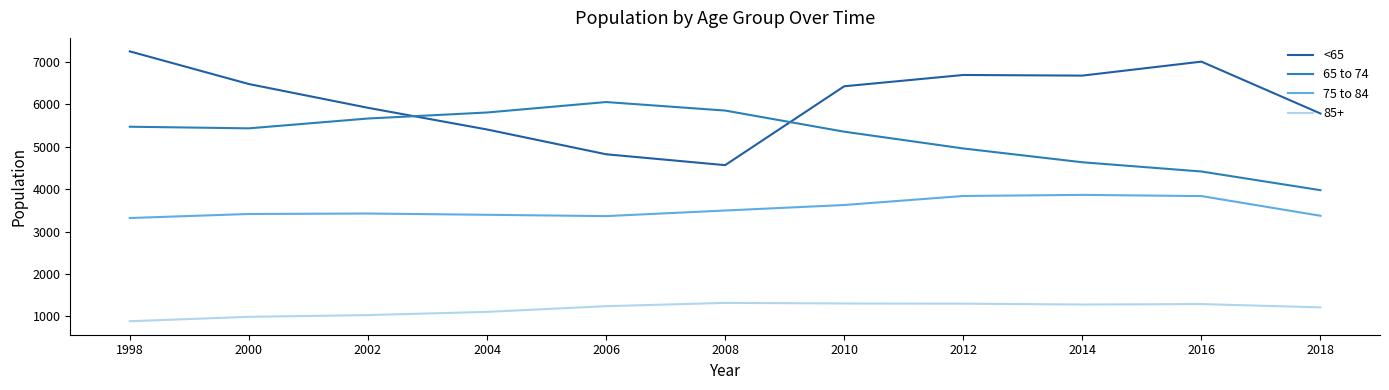

What is the minimum value shown in the chart?

883